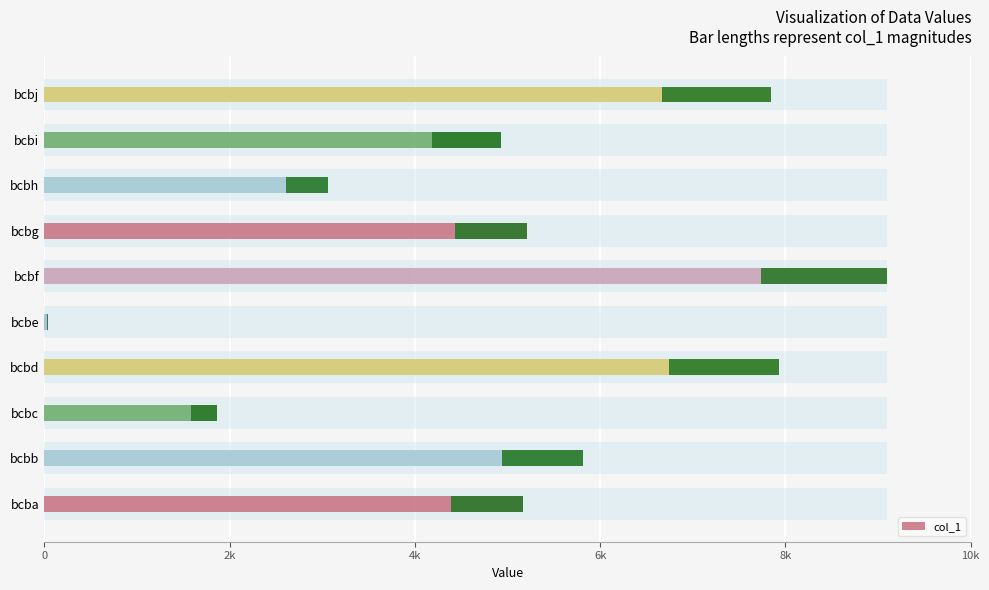

How many data points are above 5212?

4